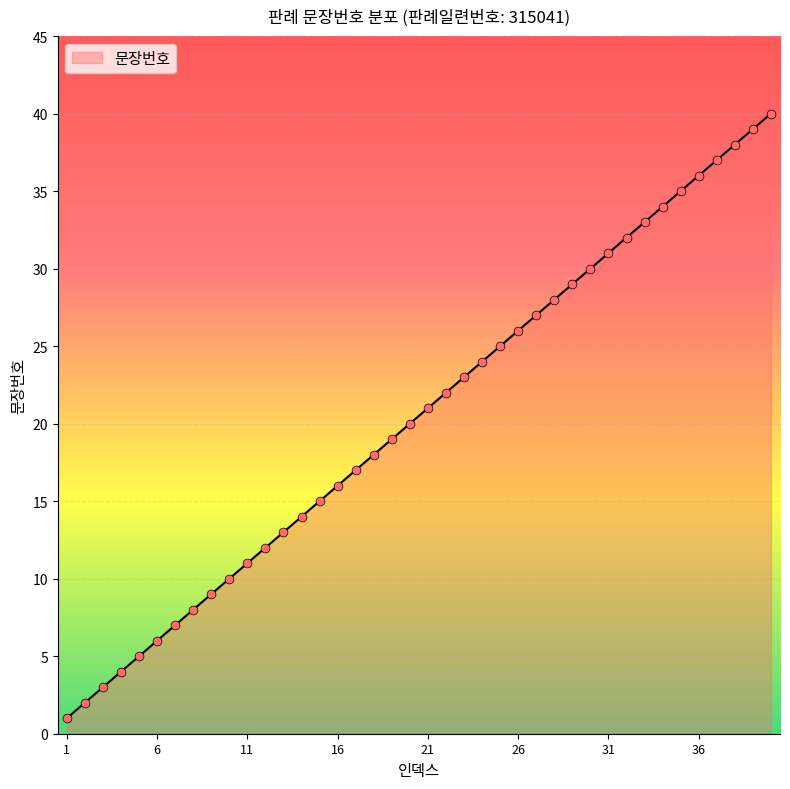

What is the greatest value displayed?

40